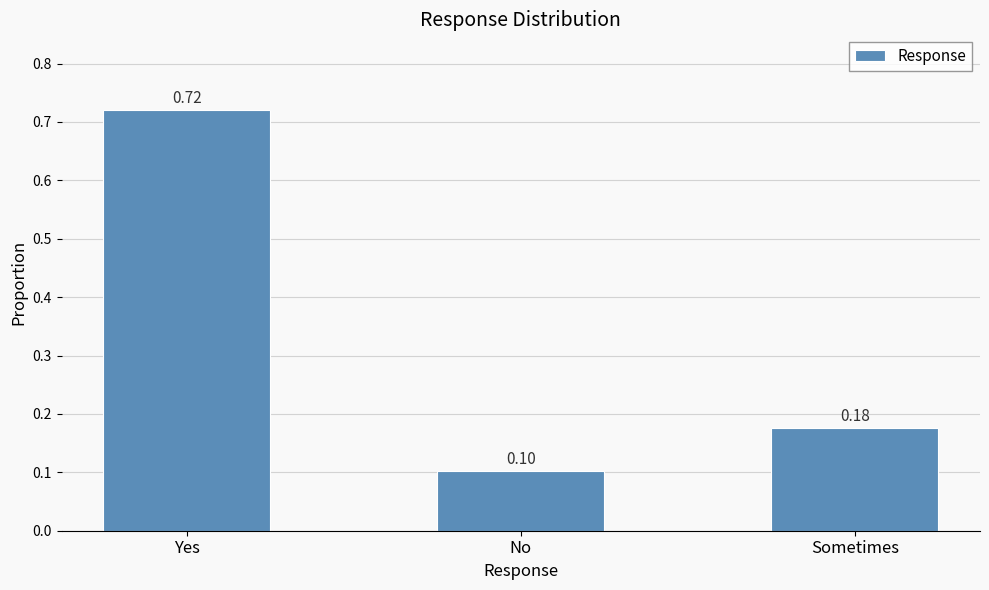

Which label corresponds to the largest value in the chart?

Yes